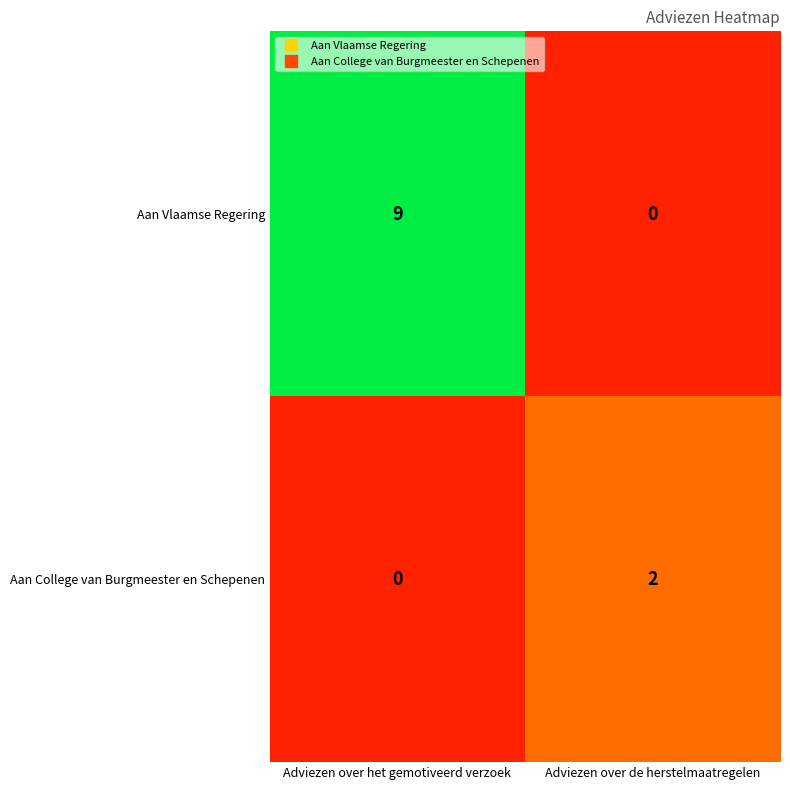

List the series in order of their peak value, highest first.

Aan Vlaamse Regering, Aan College van Burgmeester en Schepenen